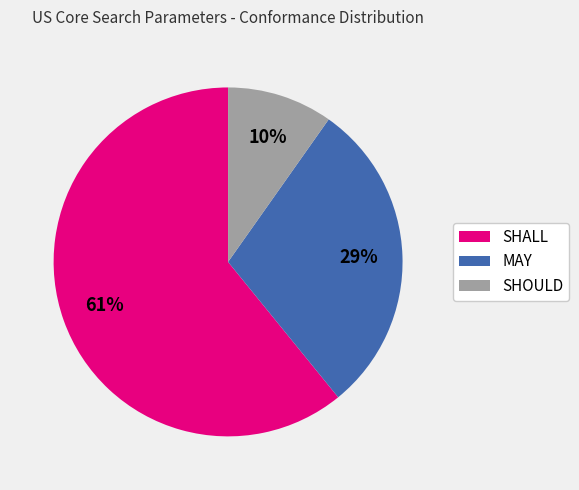

What is the ratio of the value at SHALL to the value at MAY?

2.1